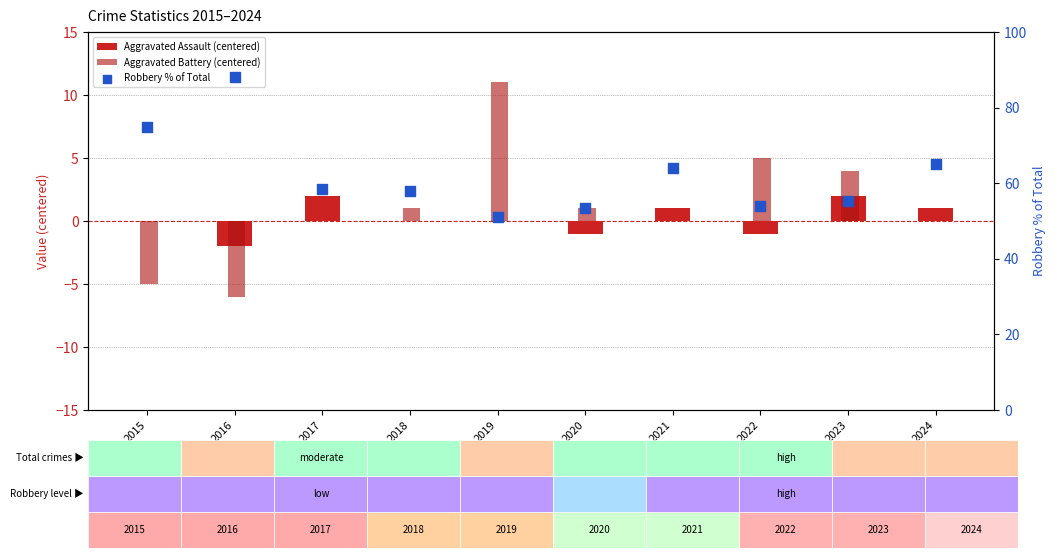

What are all the series names shown in the legend?

Aggravated Assault (centered), Aggravated Battery (centered), Robbery % of Total